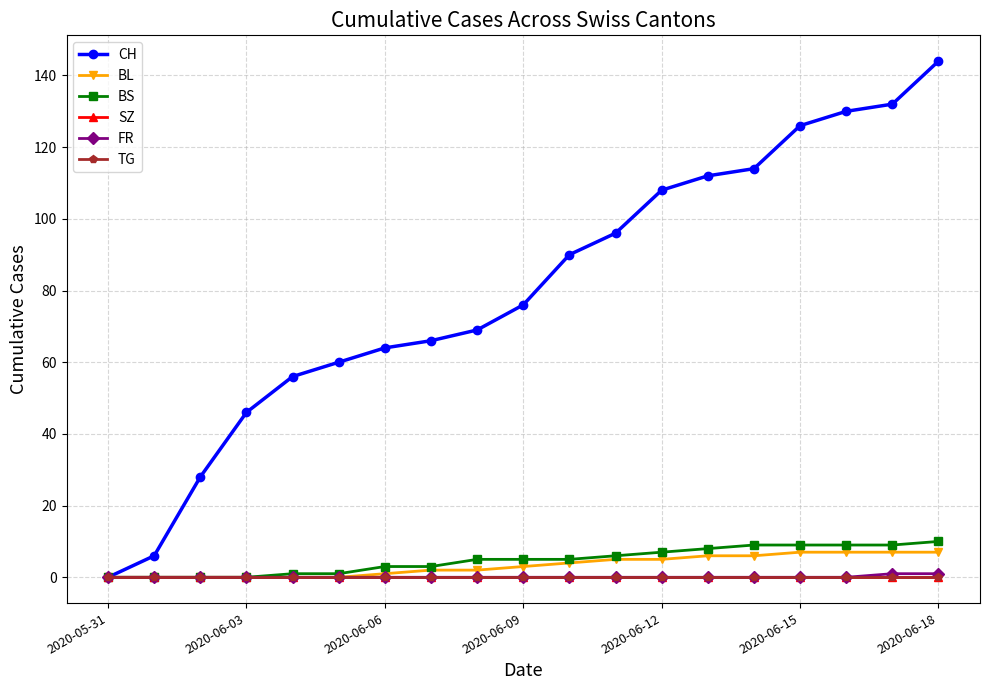

Count the BL values in the range 0 to 6.

15